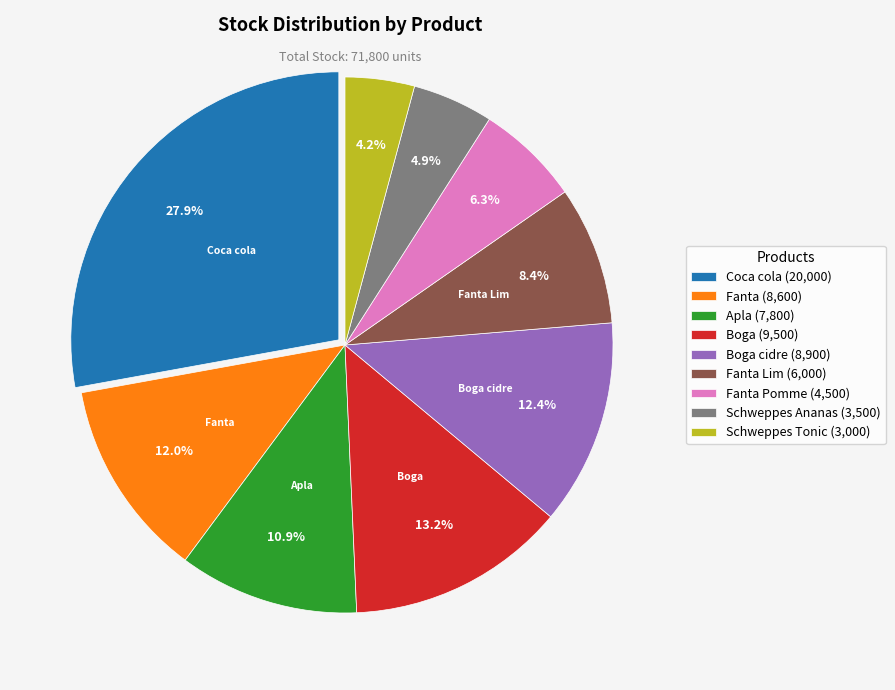

Is there a majority slice in this chart?

No